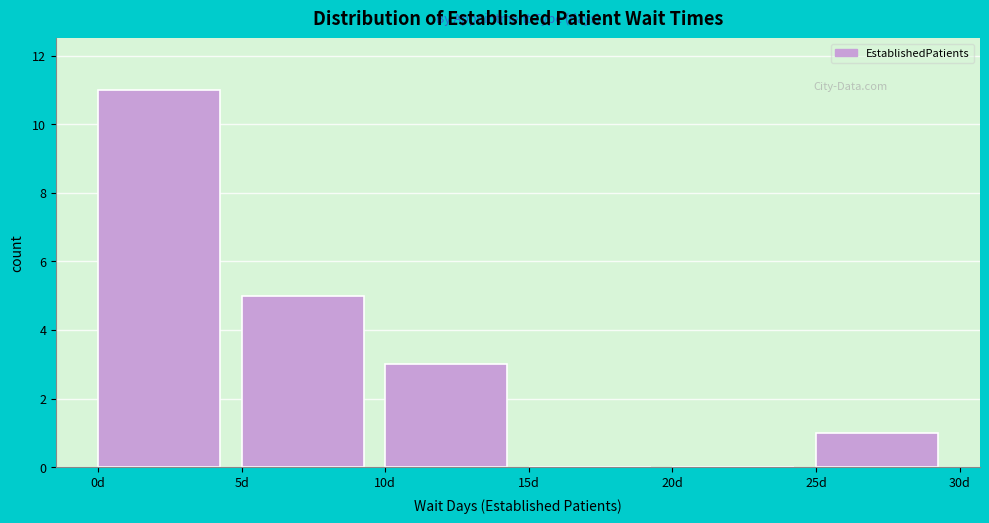

Reading left to right, list every bar in this chart as the range it spans on the x-axis followed by its height. The values are not printed on the chart, so give them approximately, as read against the axis.

0 to 5: 11
5 to 10: 5
10 to 15: 3
15 to 20: 0
20 to 25: 0
25 to 30: 1